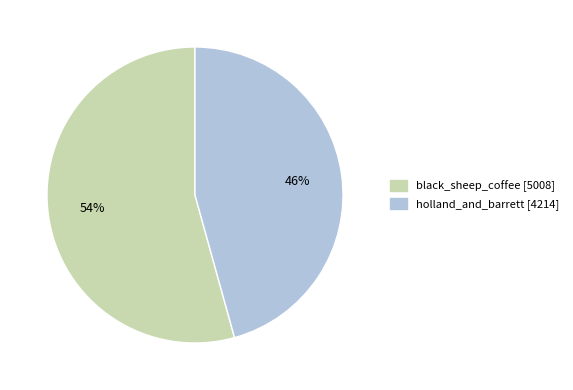

To the nearest percent, what is the combined percentage of black_sheep_coffee and holland_and_barrett?

100%